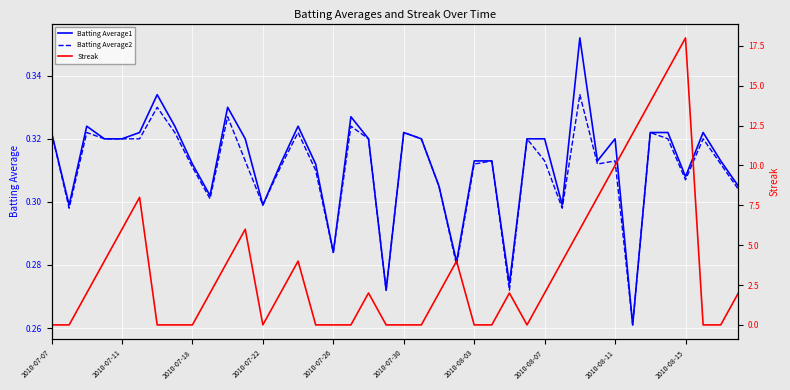

The Batting Average1 series shows 0.2 at 2010-07-22. True or false?

False